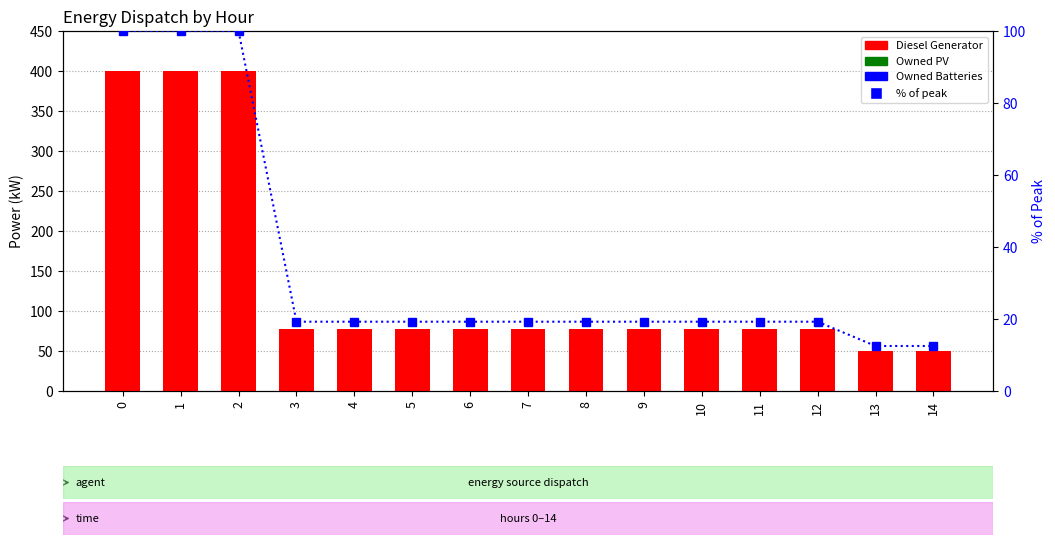

The value of Owned Batteries at 5 is 0.0. True or false?

True